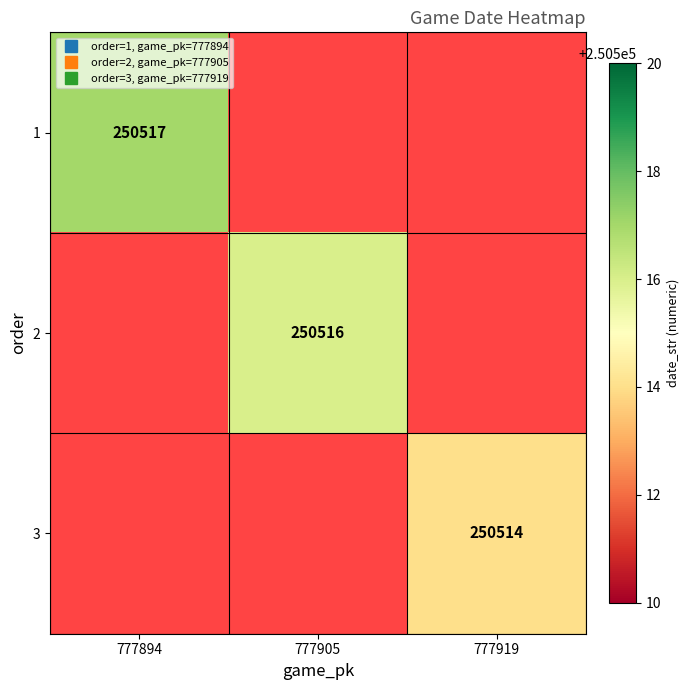

At which label does 2 reach its peak?

777894